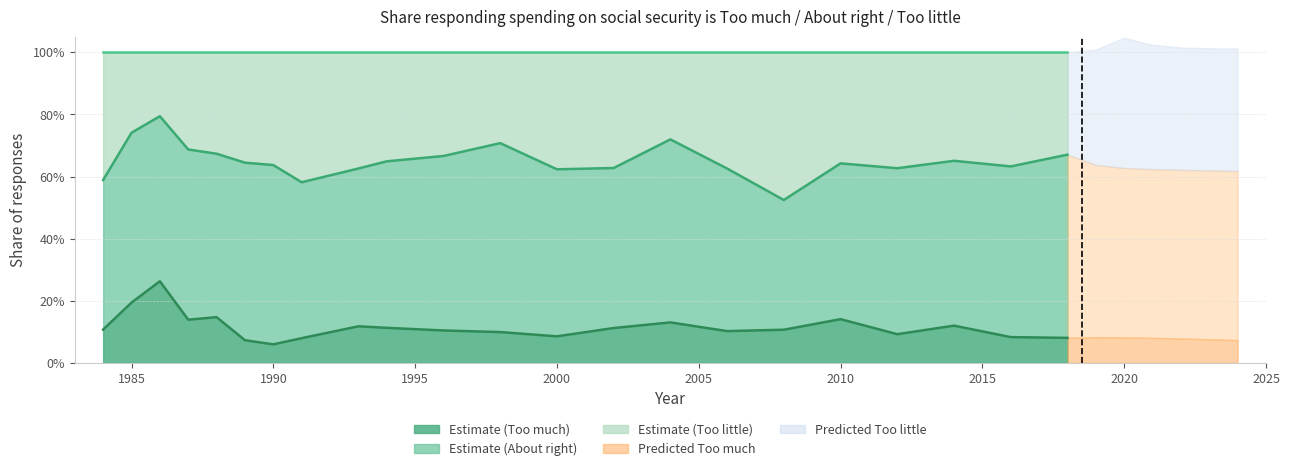

What is the average value of the Too much series?

0.1